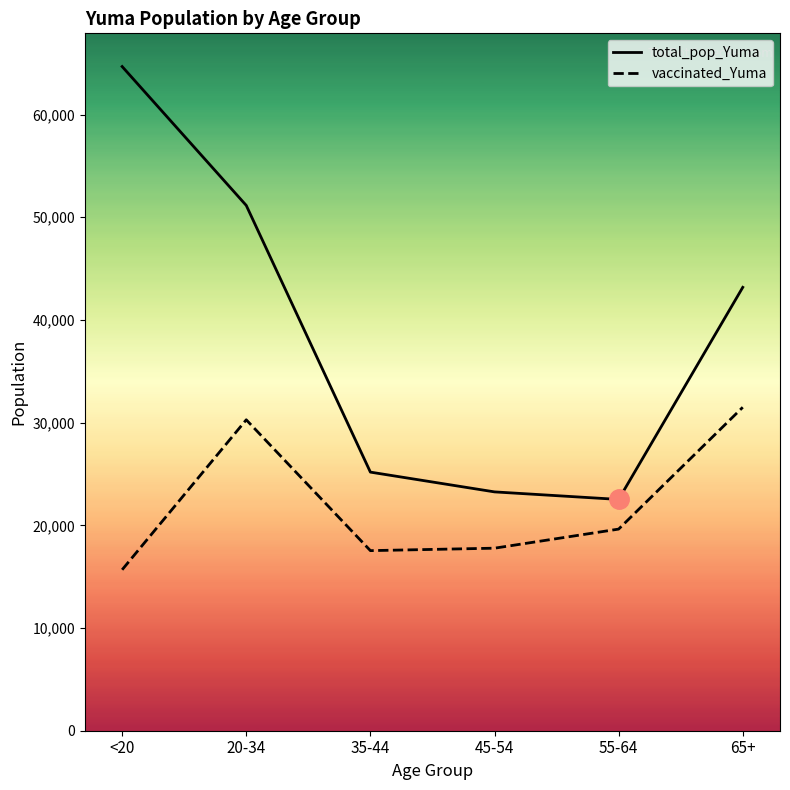

Where is total_pop_Yuma nearest to the value 43598?

65+